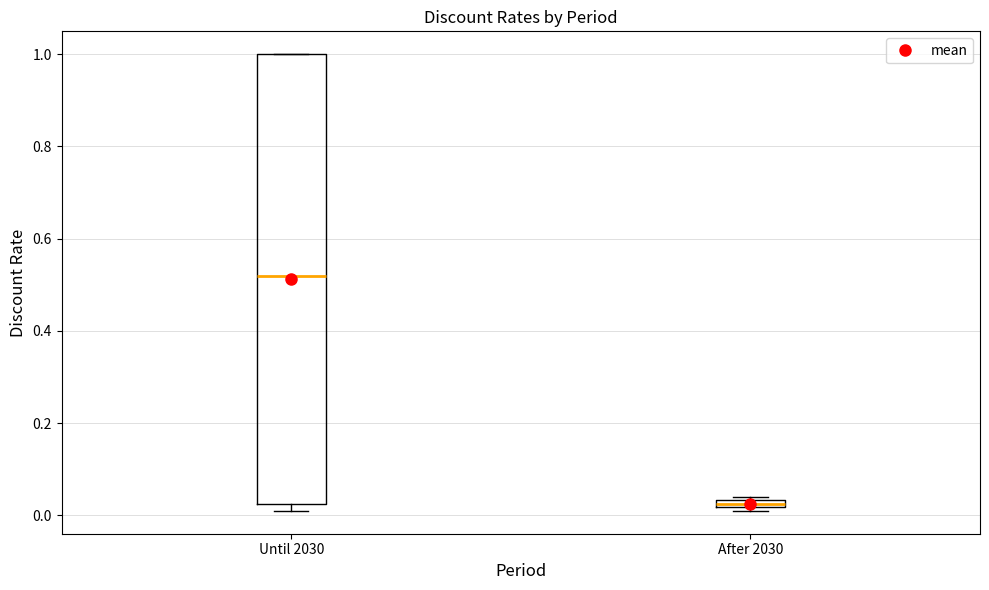

Which box is the tallest, from its lower edge to its upper edge?

Until 2030